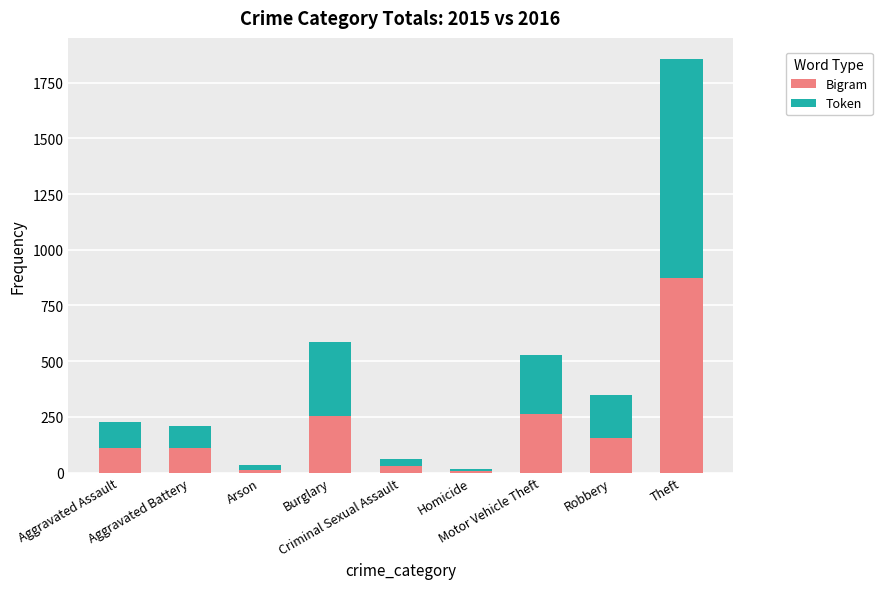

What is the difference between the maximum and minimum values in the Bigram series?

865